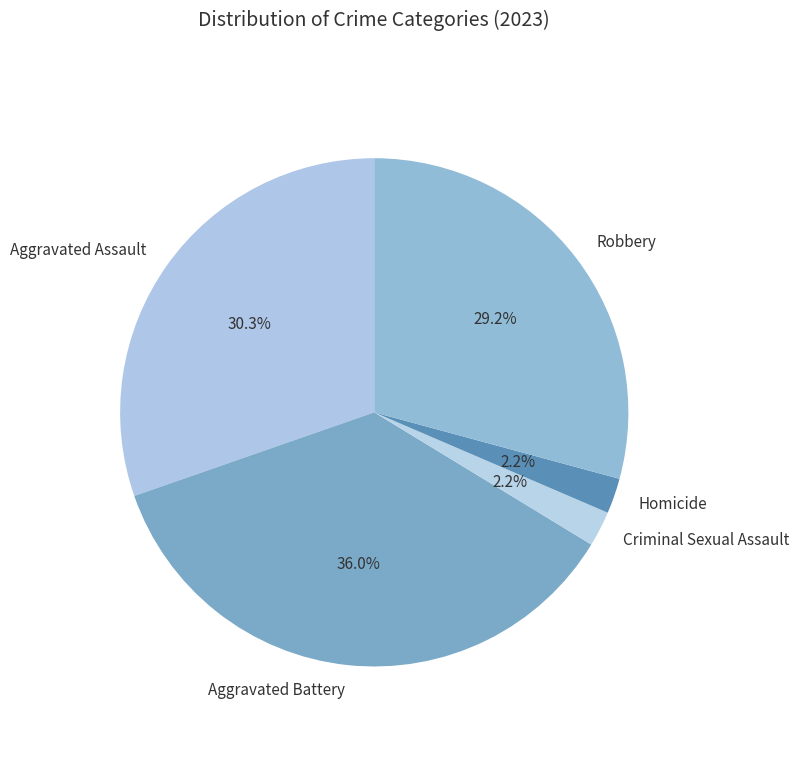

To the nearest percent, what is the difference between the largest and smallest slice percentages?

34%